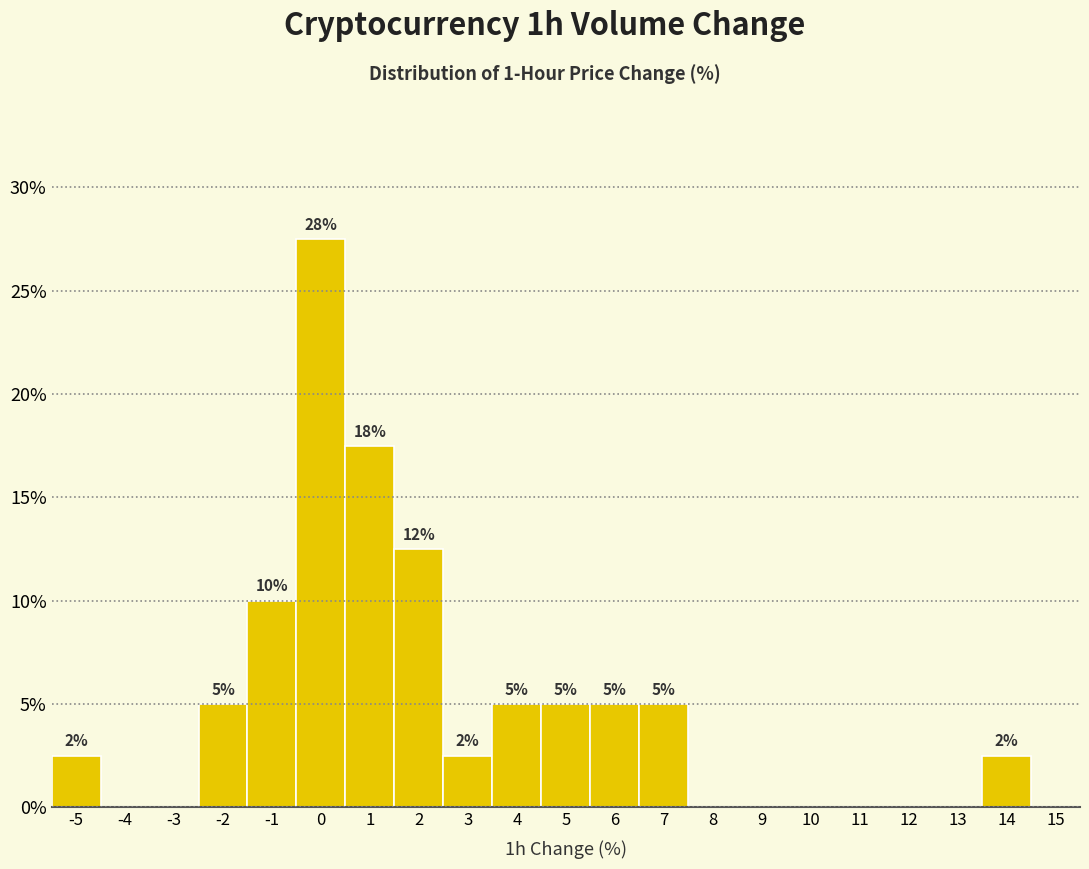

Where does the data first go above 2?

-5